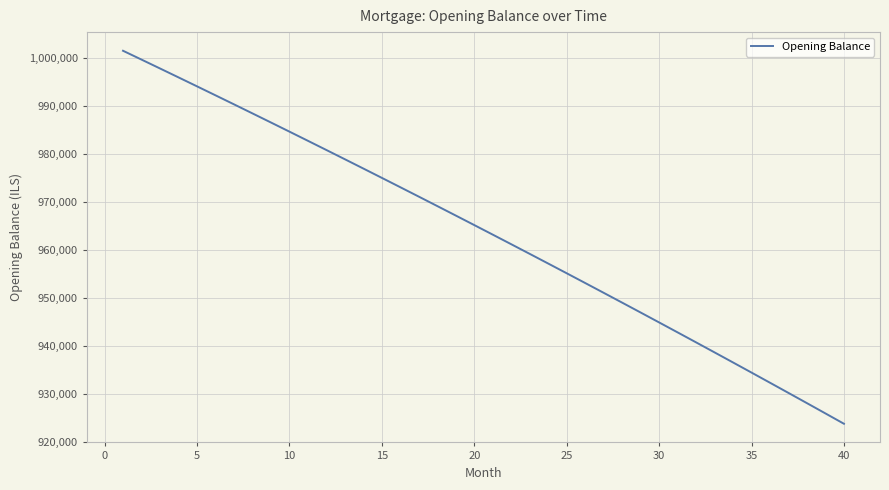

How many values are below 965170?

20